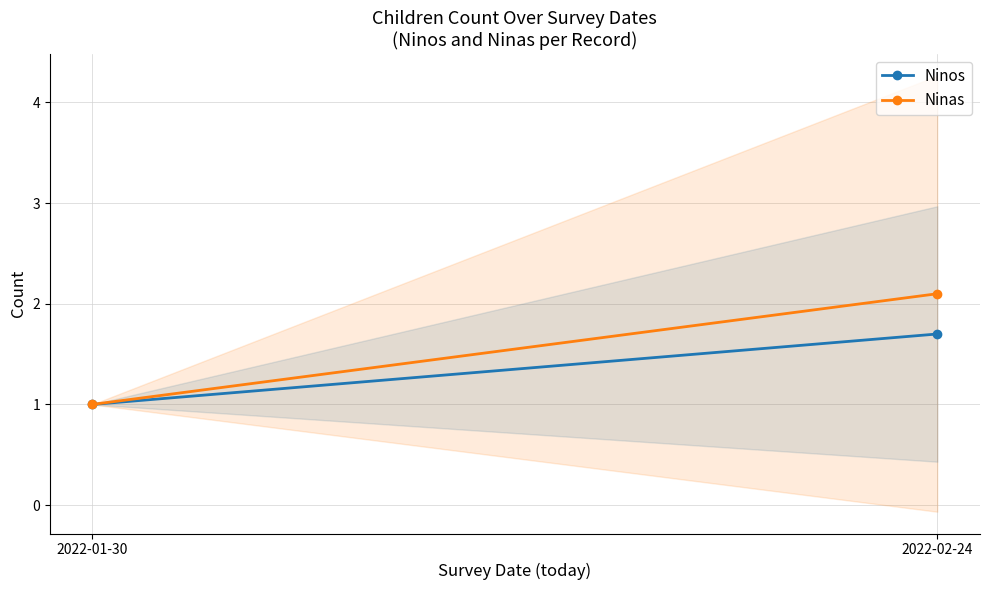

Is it true that Ninos equals 0.7 at 2022-01-30?

False